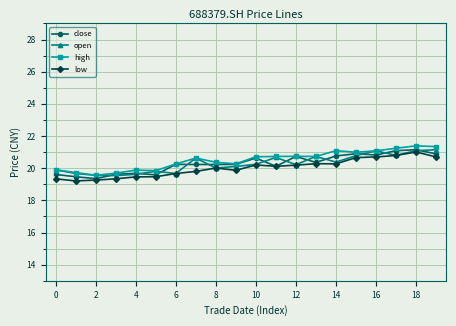

True or false: open and close cross at least once.

True